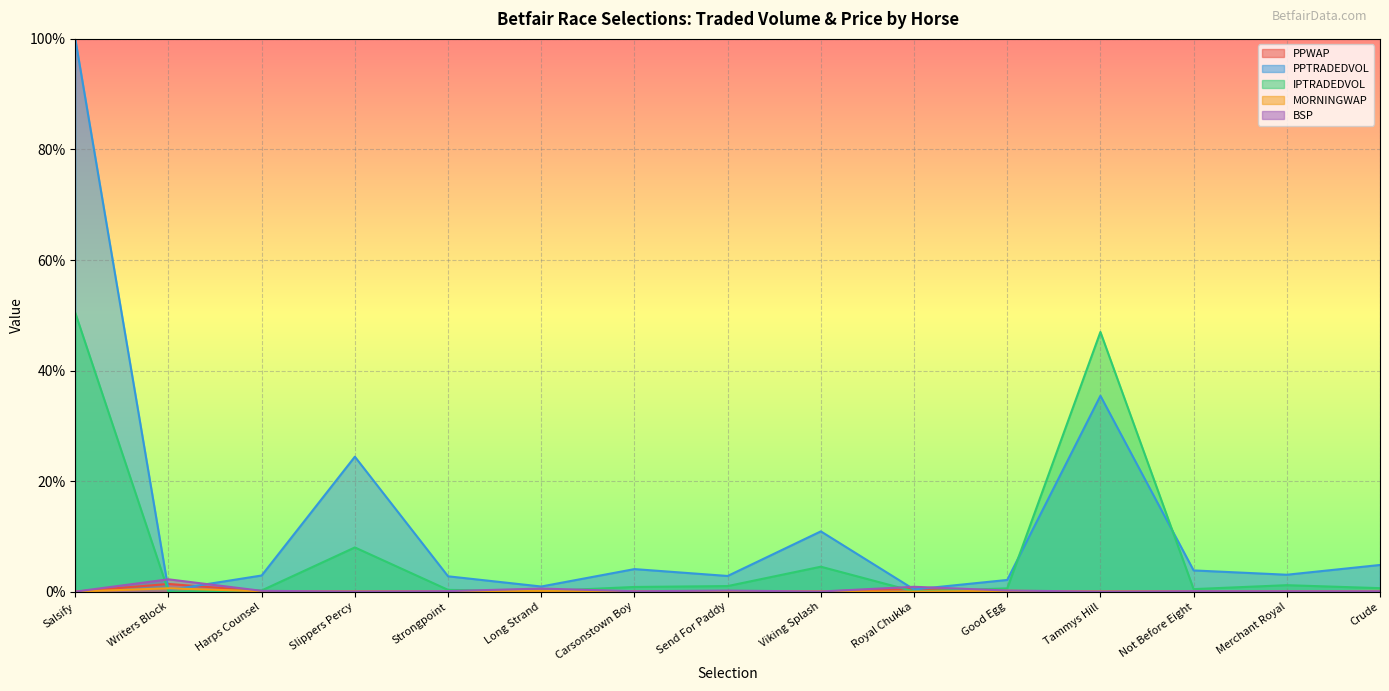

What is the spread (max minus min) of values at Writers Block?

2.2